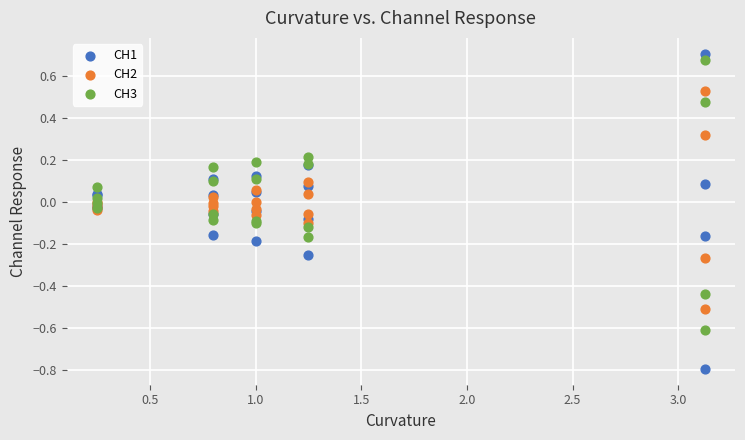

Which series has the largest Y range (max minus min)?

CH1